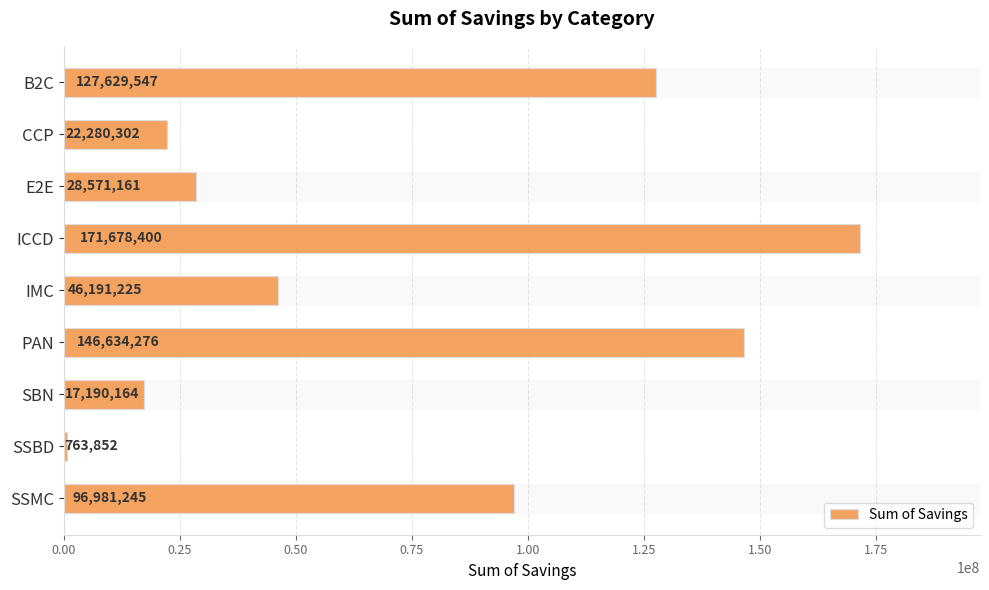

Where is the data nearest to the value 86221125?

SSMC